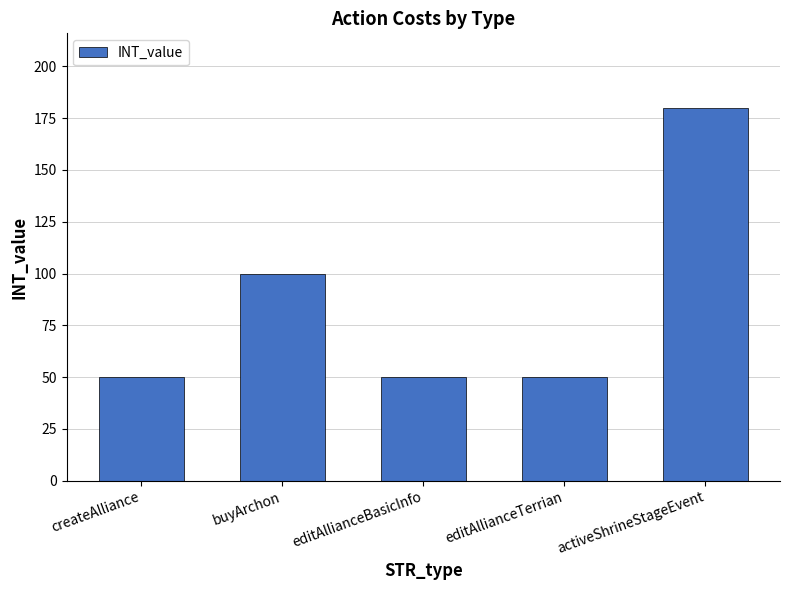

Between editAllianceTerrian and buyArchon, which is larger?

buyArchon